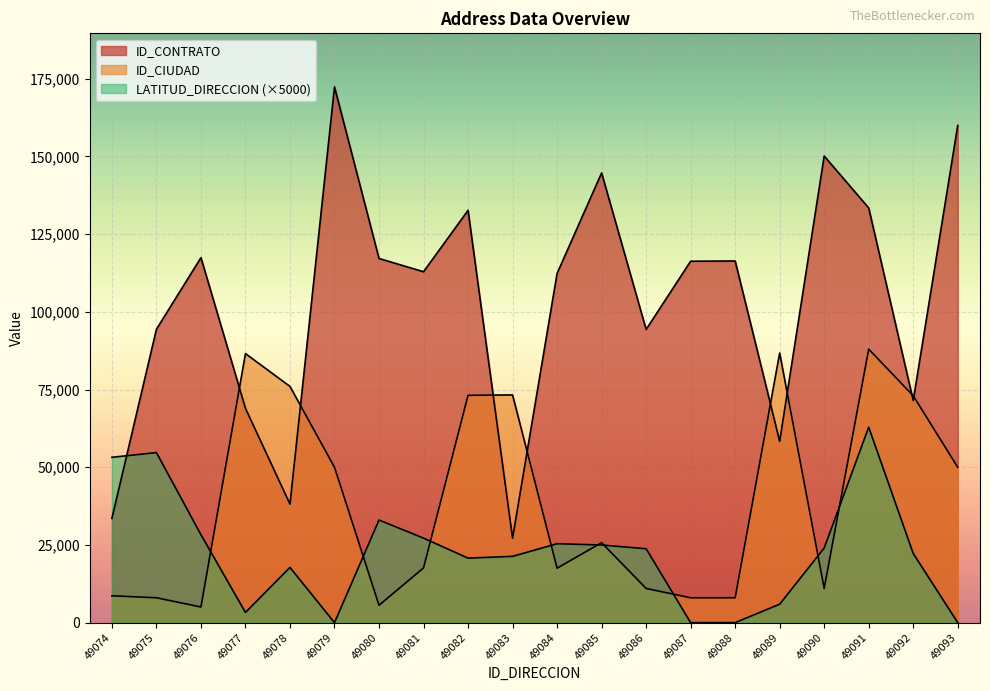

What are all the series names shown in the legend?

ID_CONTRATO, ID_CIUDAD, LATITUD_DIRECCION